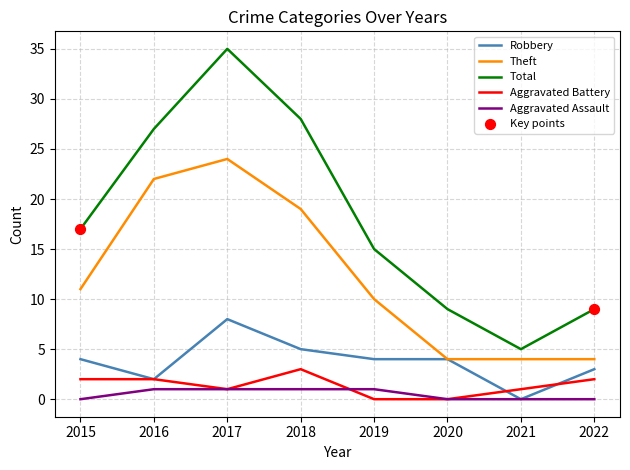

Between 2017 and 2018, which series saw the biggest shift?

Total